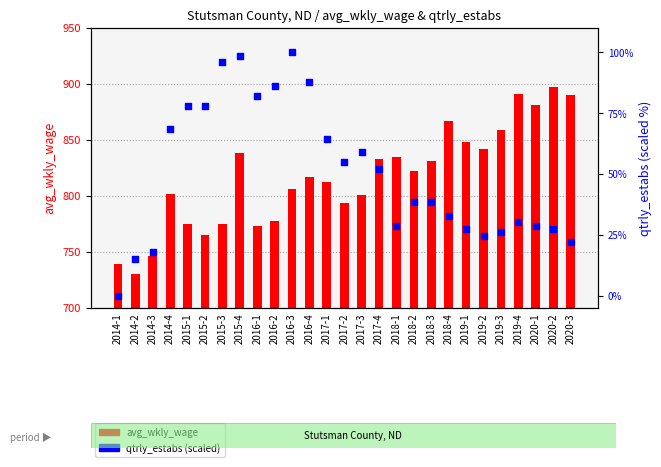

What are all the series names shown in the legend?

avg_wkly_wage, qtrly_estabs